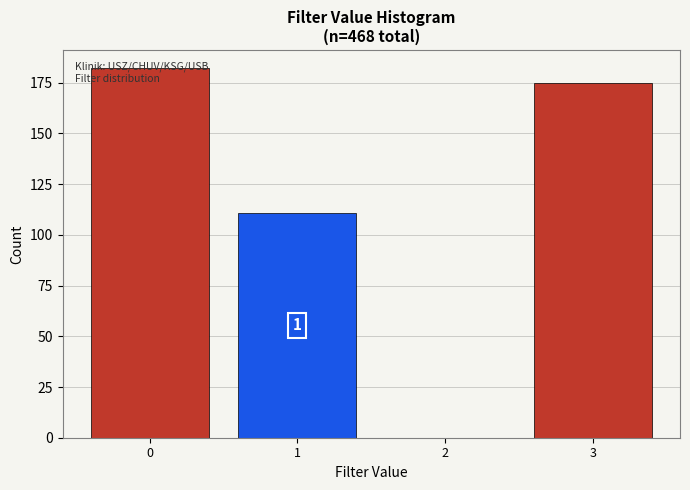

What is the change in value from 0 to 1?

-71